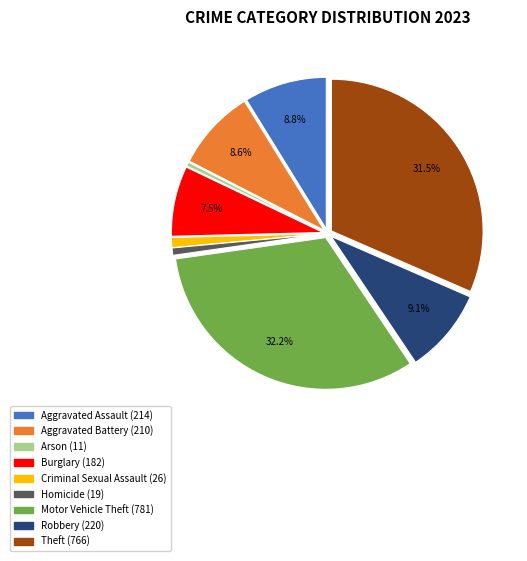

To the nearest percent, what percentage of the pie is Homicide?

1%